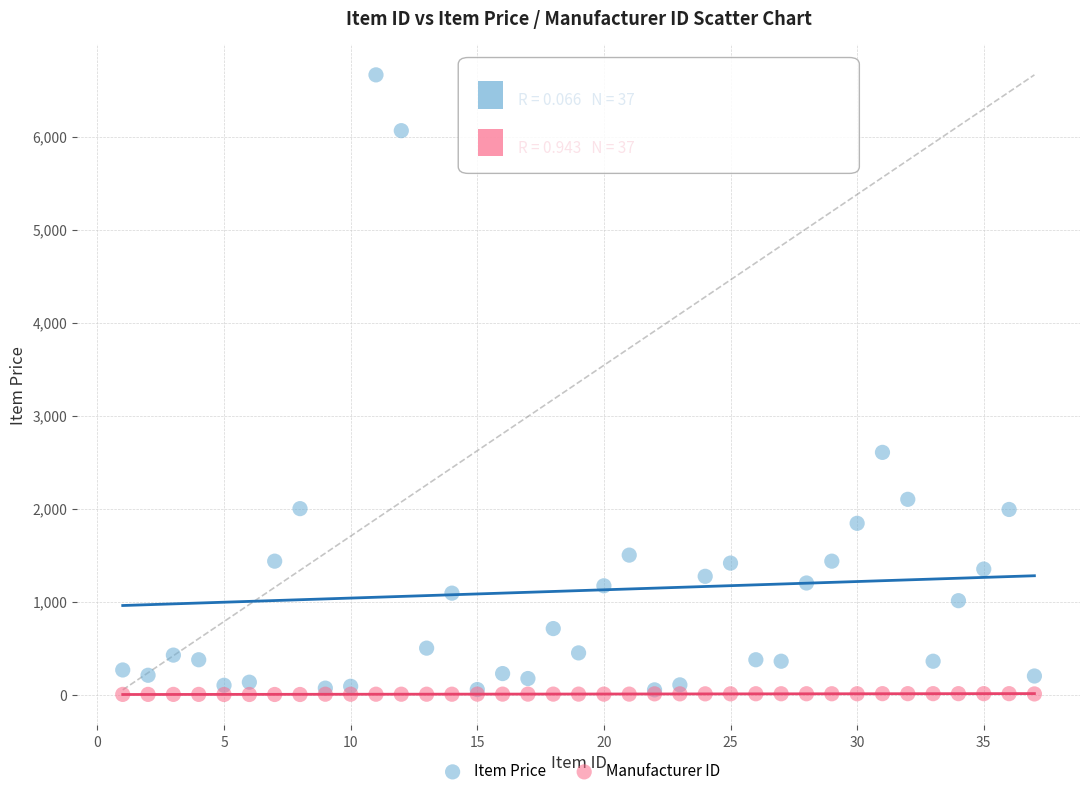

Across all series, what Y value is closest to 3333?

2605.0